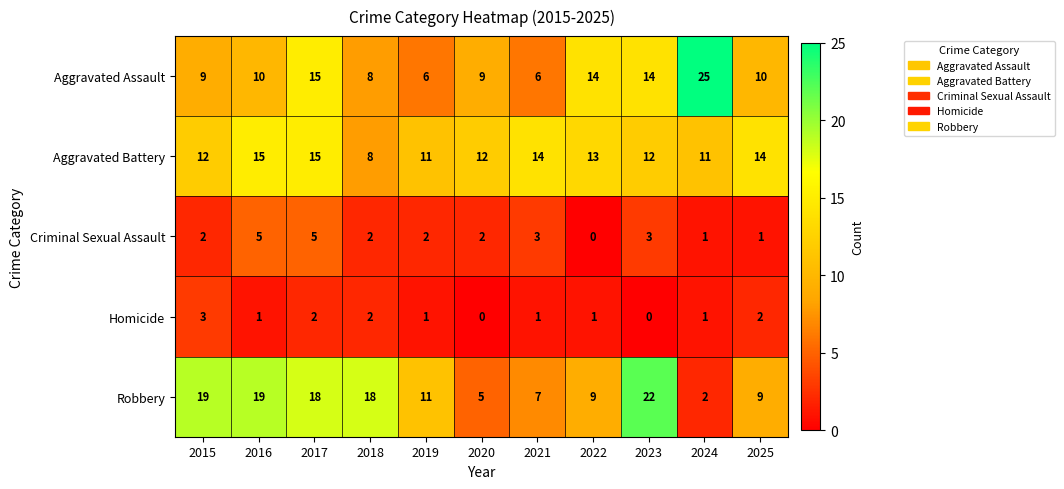

Which series has the largest total across all categories?

Robbery